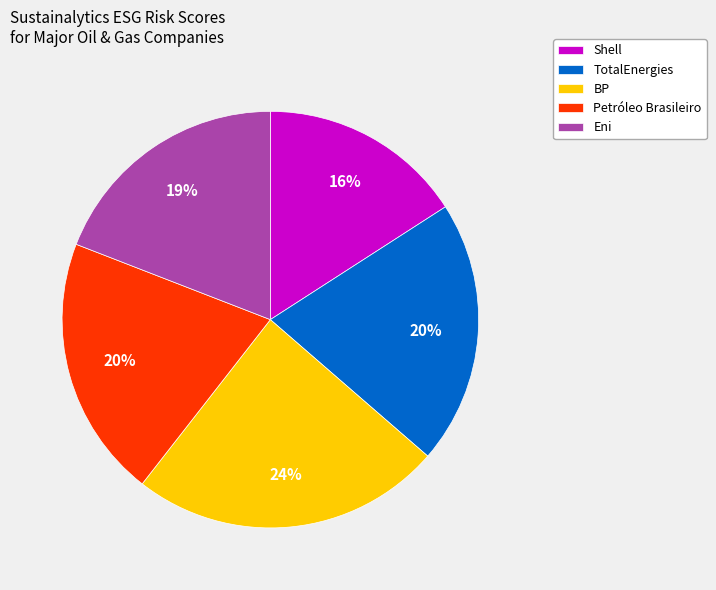

What is the smallest slice in the pie chart?

Shell